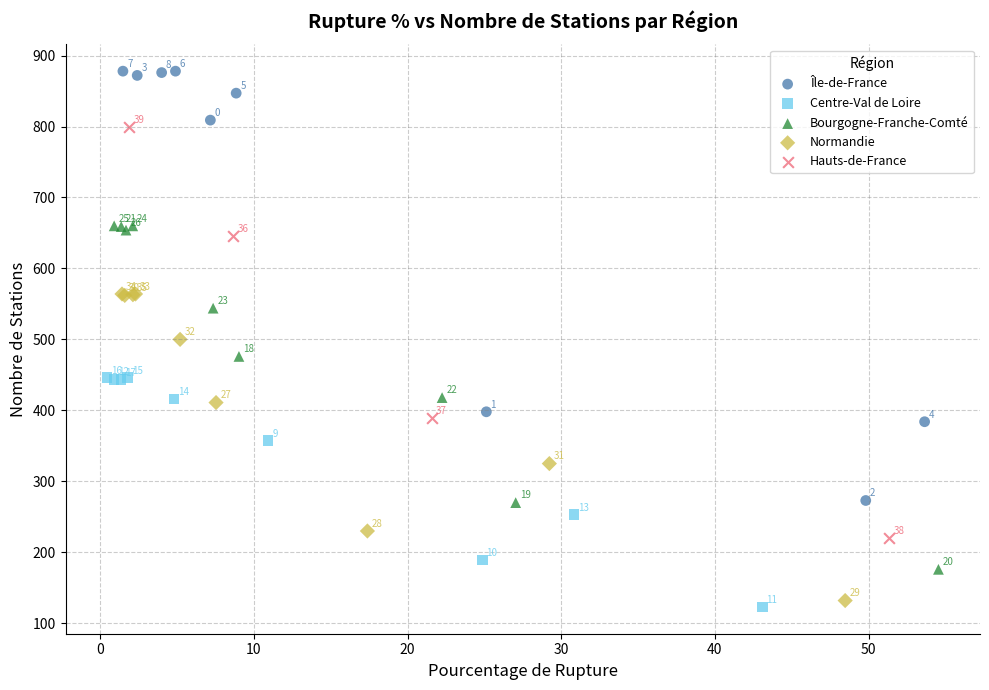

Which series reaches the minimum Y coordinate?

Centre-Val de Loire